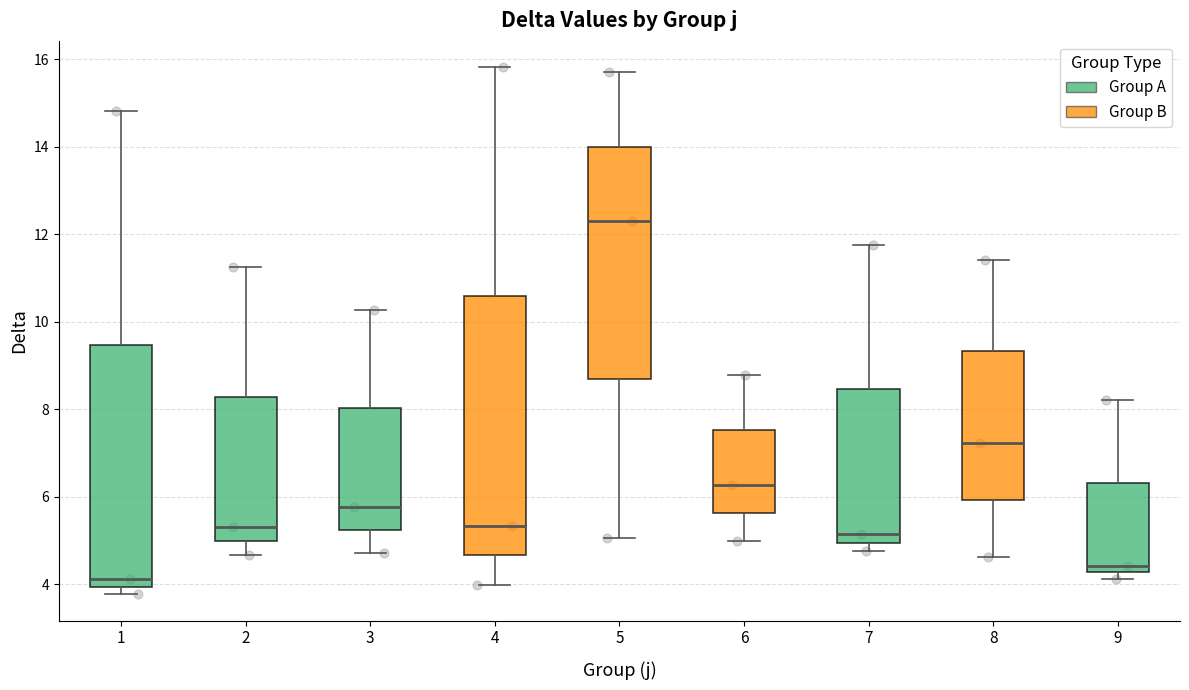

Where is the lower edge of the box at x = 9 on the y-axis? The values are not printed on the chart, so give them approximately, as read against the axis.

4.2